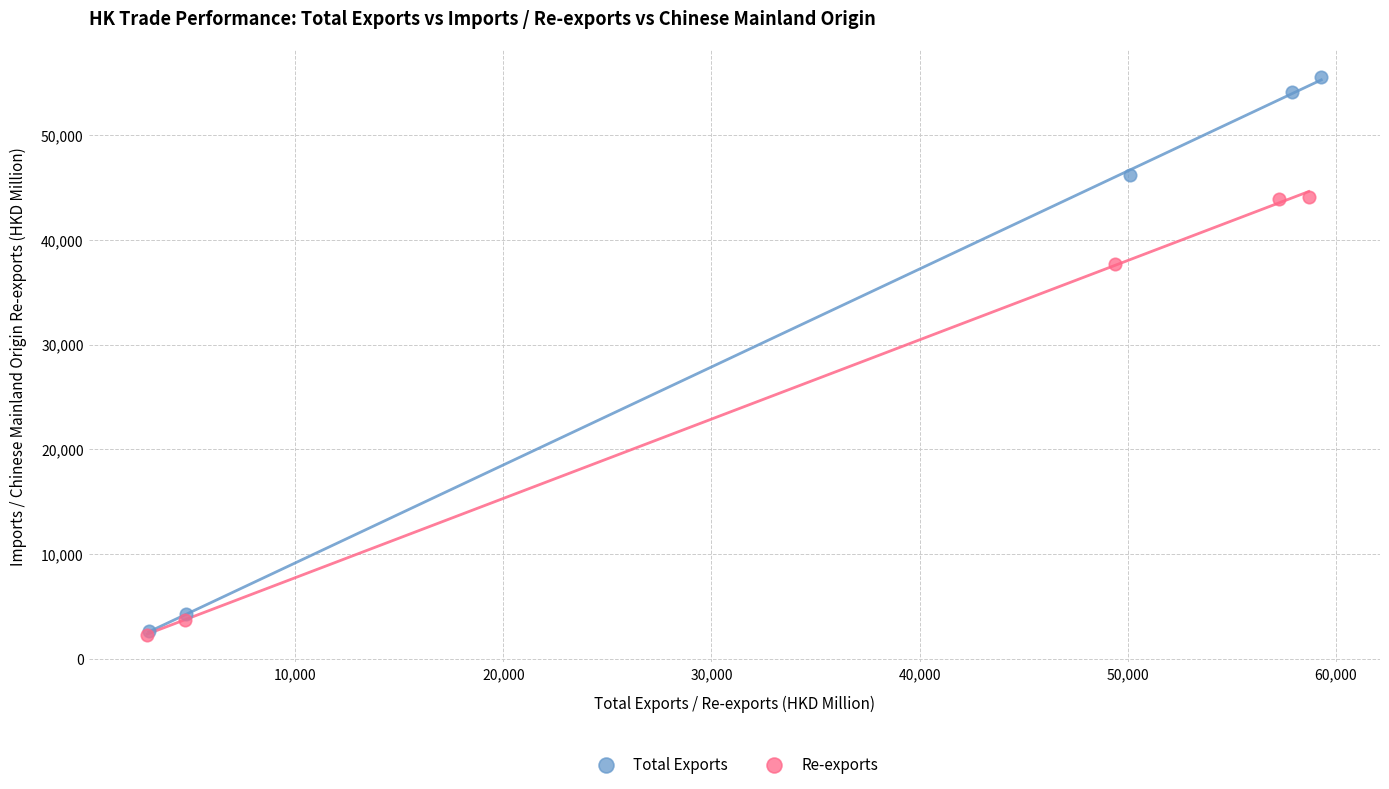

Which series reaches the maximum Y coordinate?

Total Exports